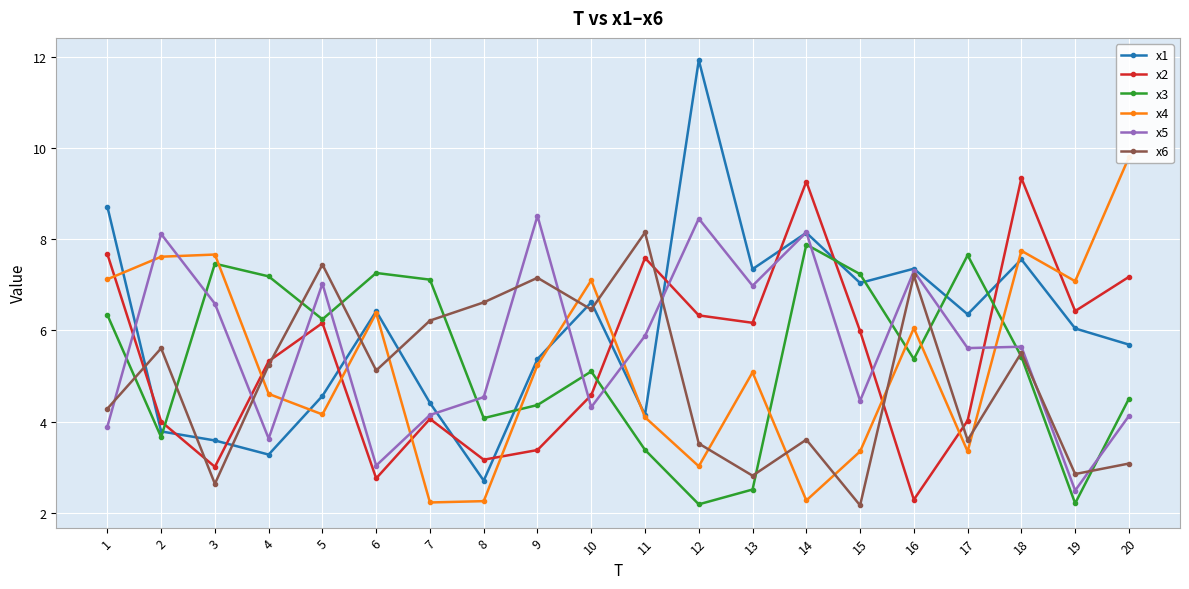

At which category does x6 reach its first local valley?

3